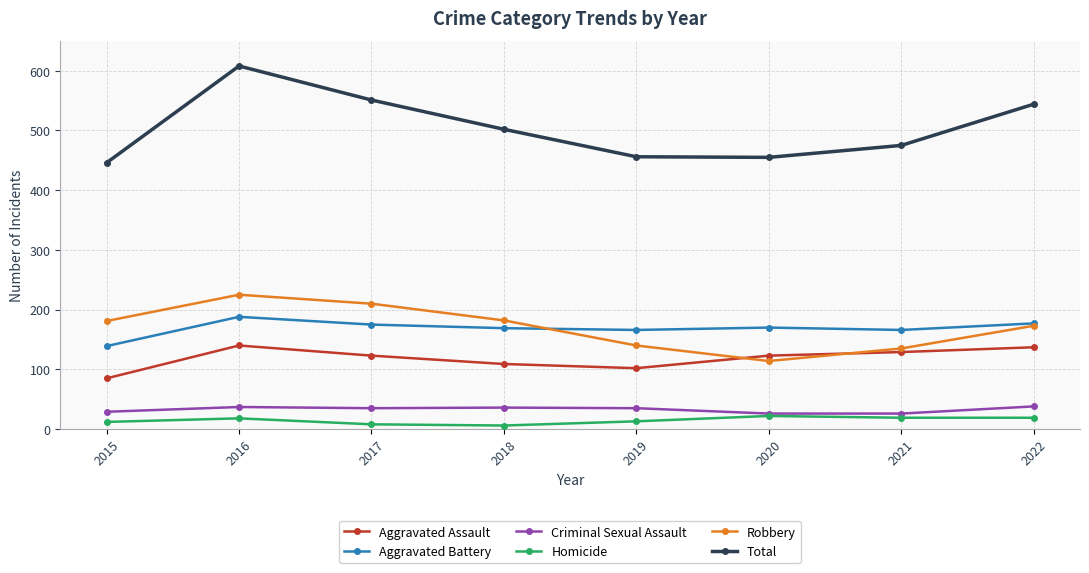

How many lines are shown in the chart?

6